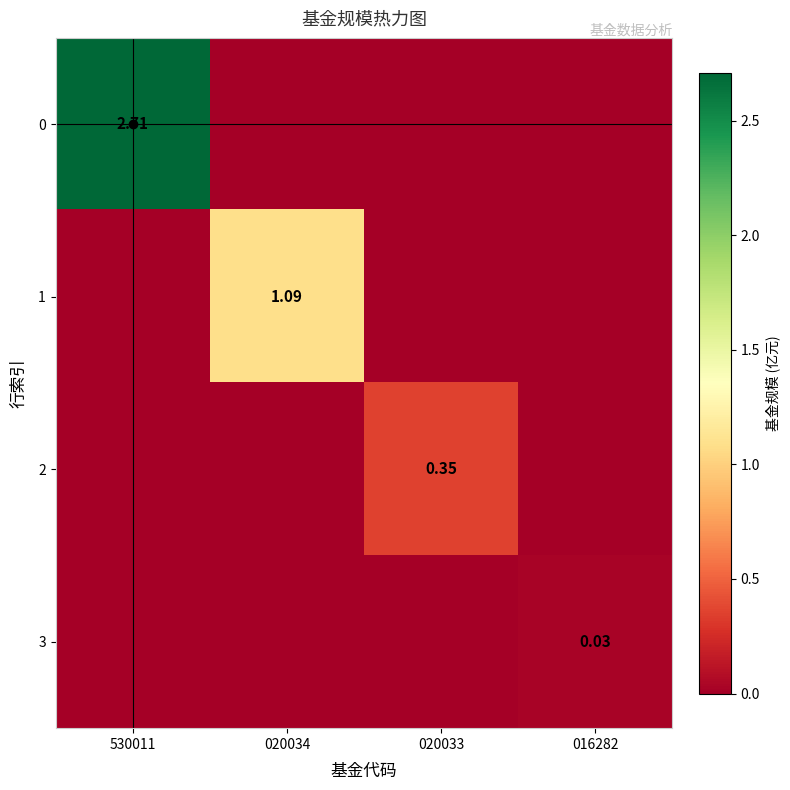

How many distinct data groups are displayed?

4